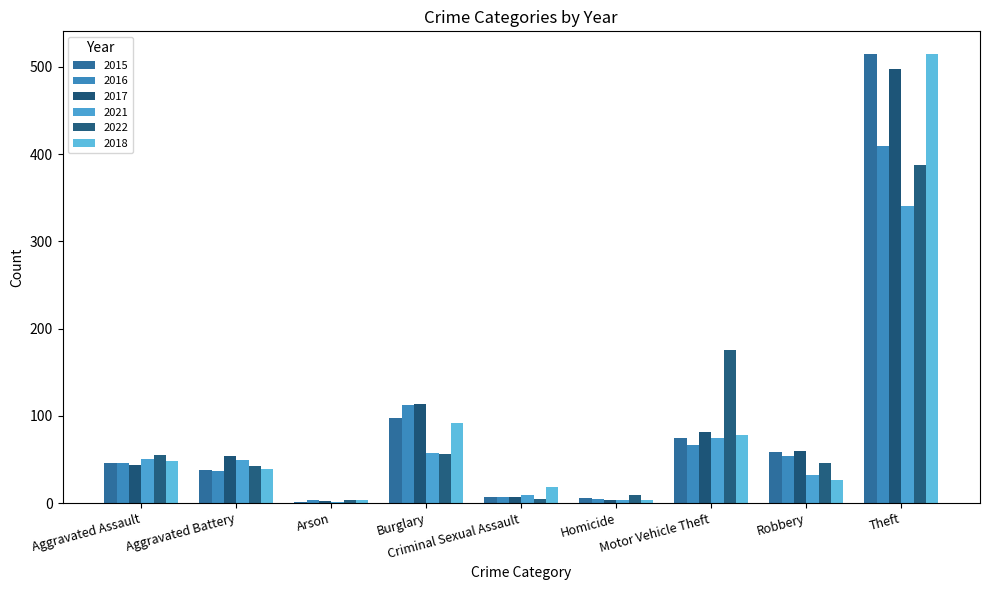

Which series has the largest range (max minus min)?

2015